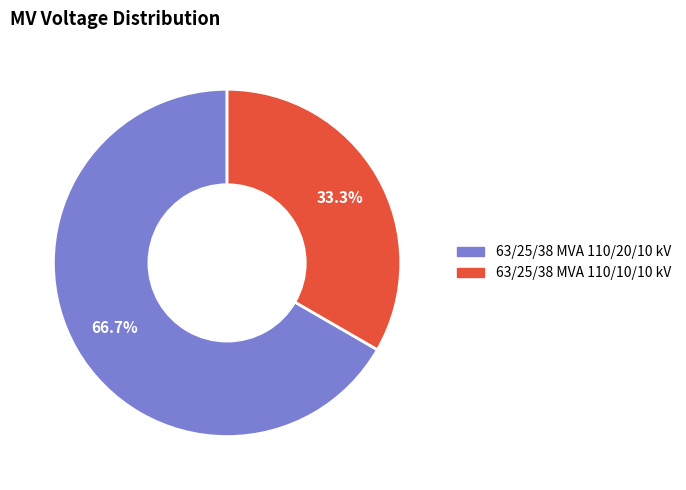

How many slices are in this pie chart?

2